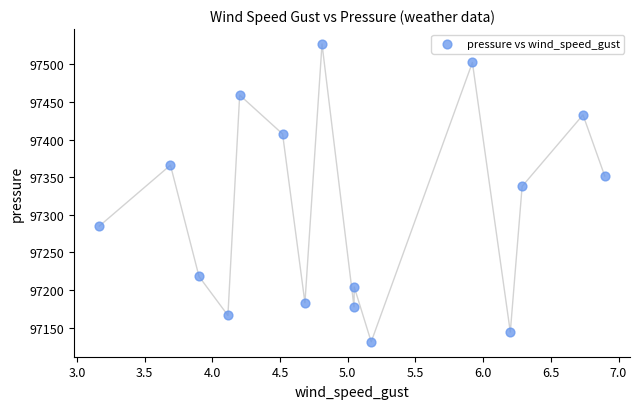

What Y value in the scatter plot is closest to 97329?

97337.7